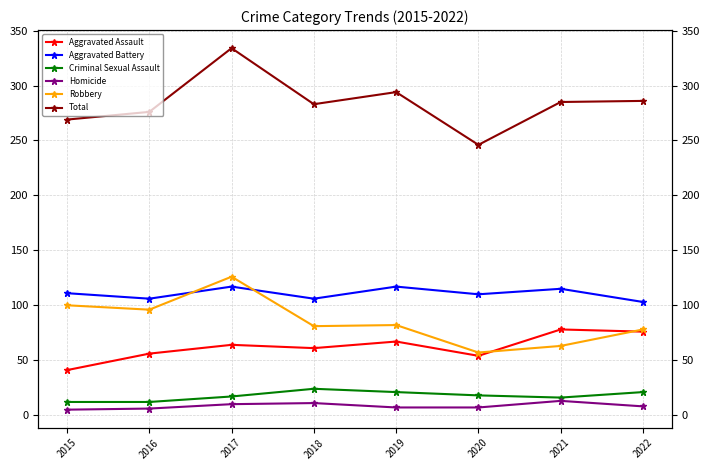

Reading right to left, what are all the values shown in this chart?

Aggravated Assault: 76	78	54	67	61	64	56	41
Aggravated Battery: 103	115	110	117	106	117	106	111
Criminal Sexual Assault: 21	16	18	21	24	17	12	12
Homicide: 8	13	7	7	11	10	6	5
Robbery: 78	63	57	82	81	126	96	100
Total: 286	285	246	294	283	334	276	269